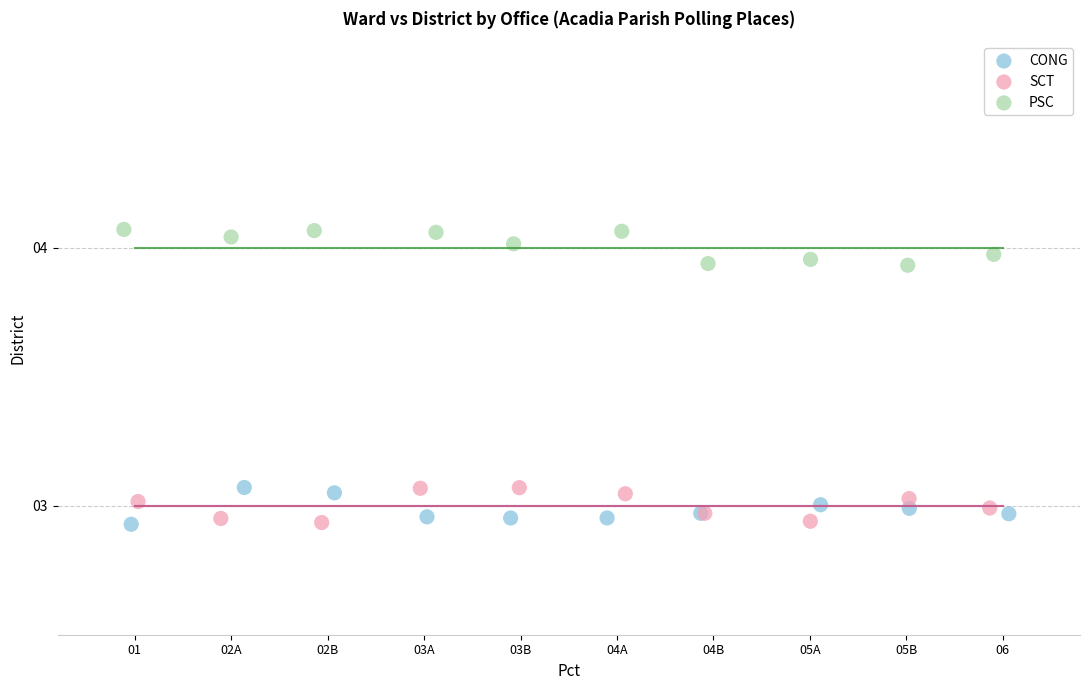

Which series reaches the maximum Y coordinate?

PSC